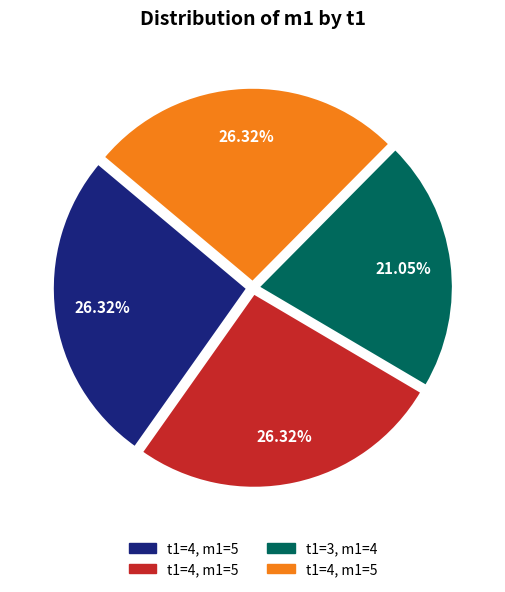

Does any single category account for the majority?

No